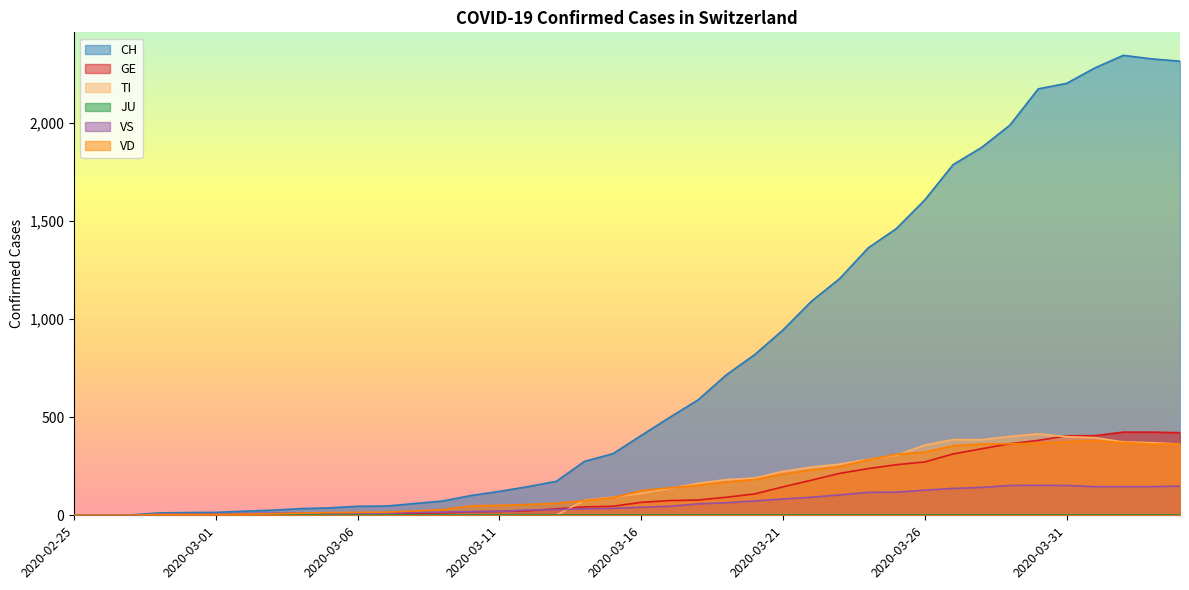

At which label does VS first exceed 41?

2020-03-17